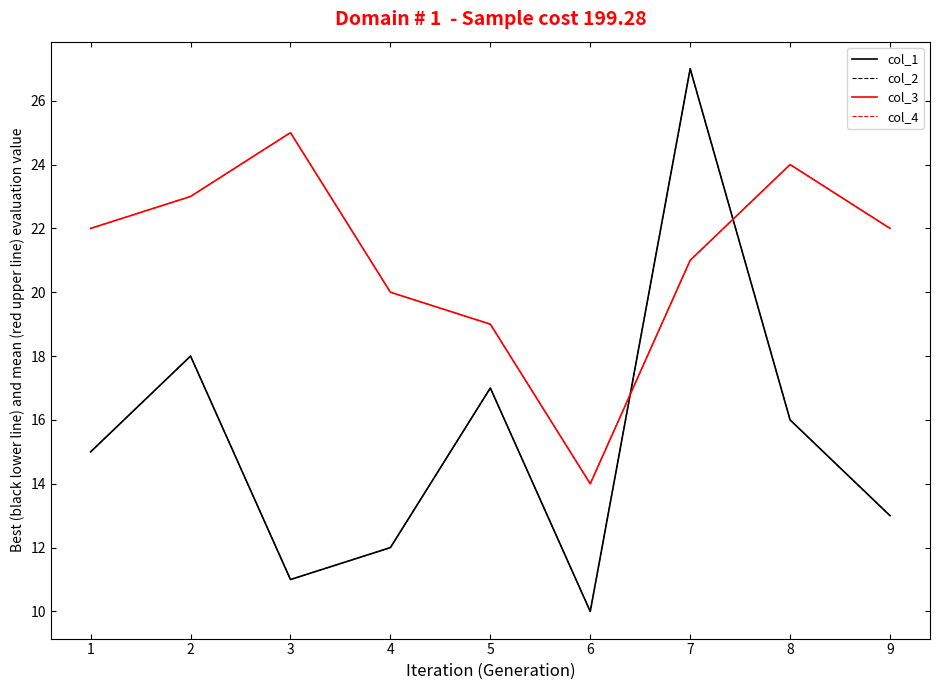

How many interior local valleys does the col_2 series have?

2